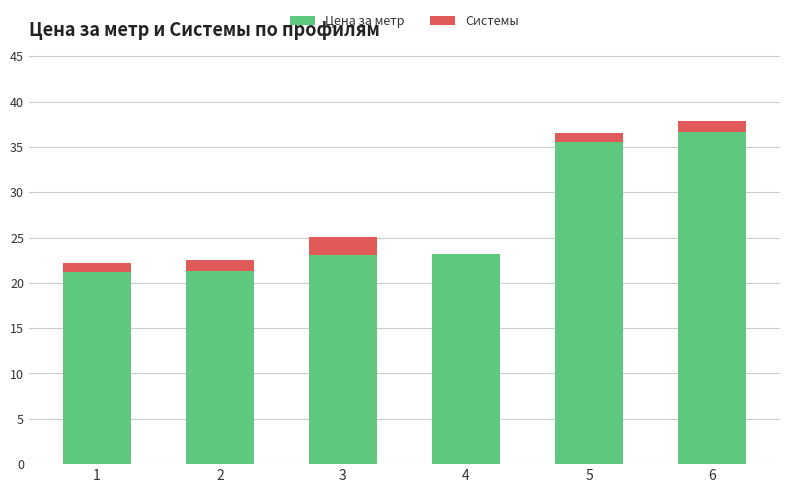

Which category has the highest value in the Цена за метр series?

6